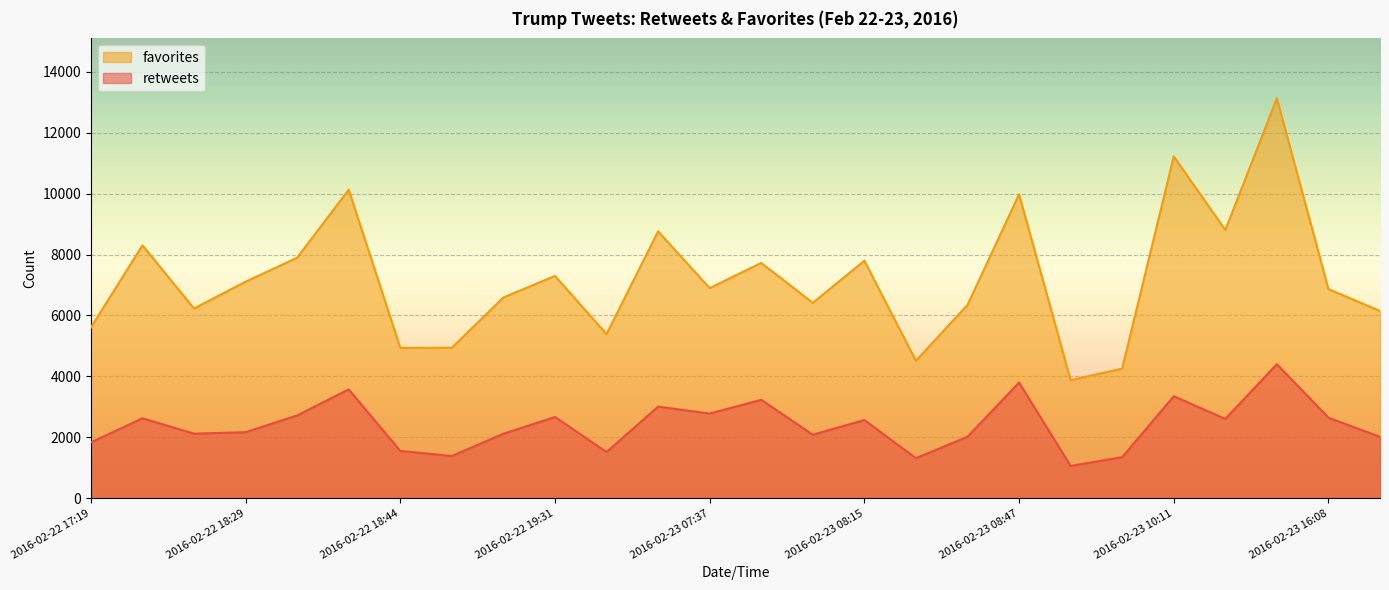

True or false: retweets has a value of 3347 at 2016-02-23 10:11.

True